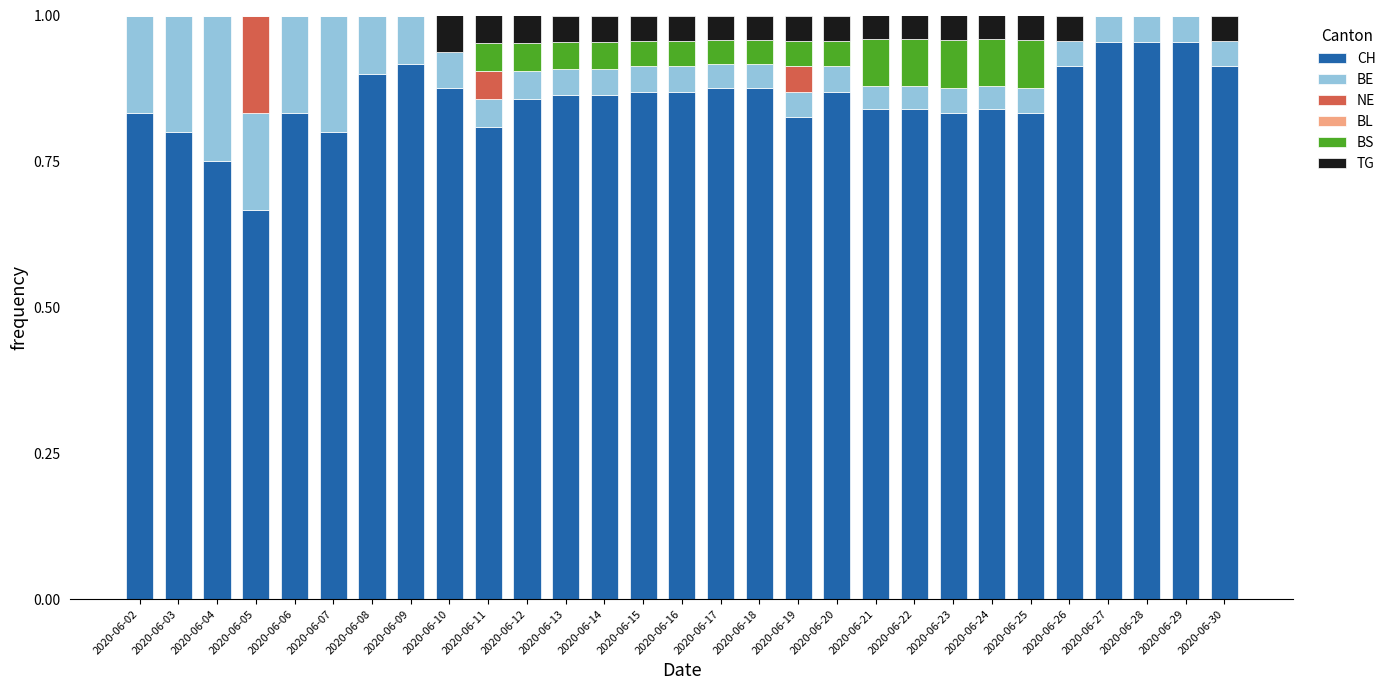

What is the sum of all CH values?

24.8